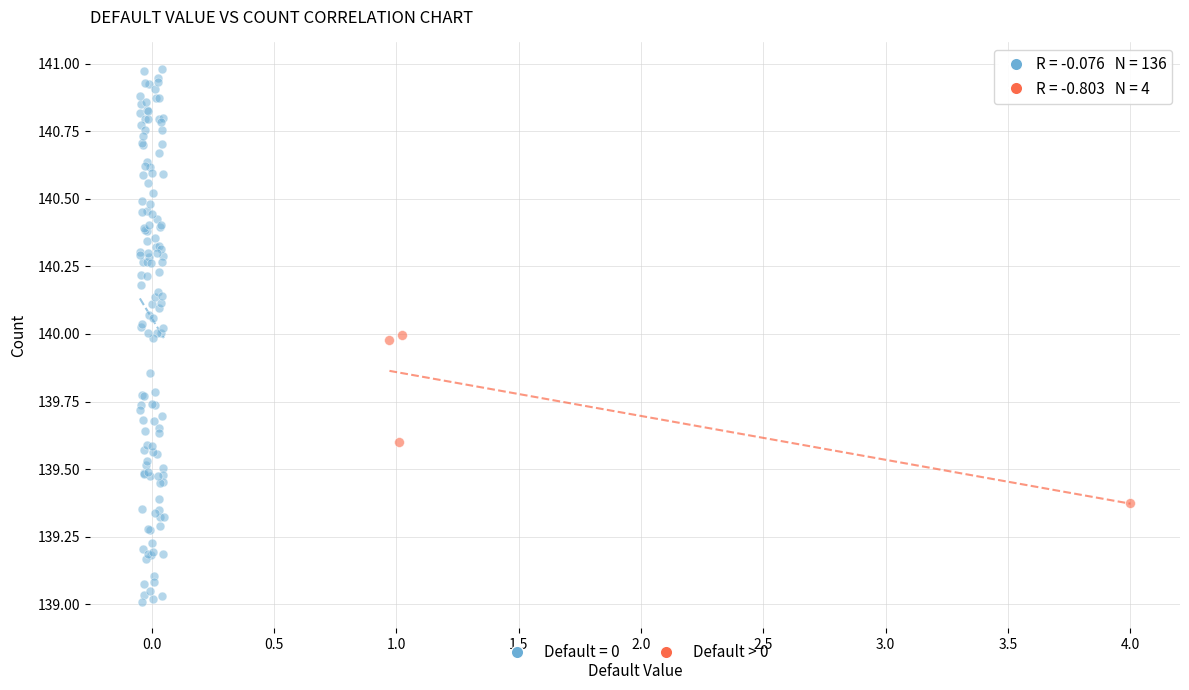

Which series has the largest Y range (max minus min)?

Default = 0